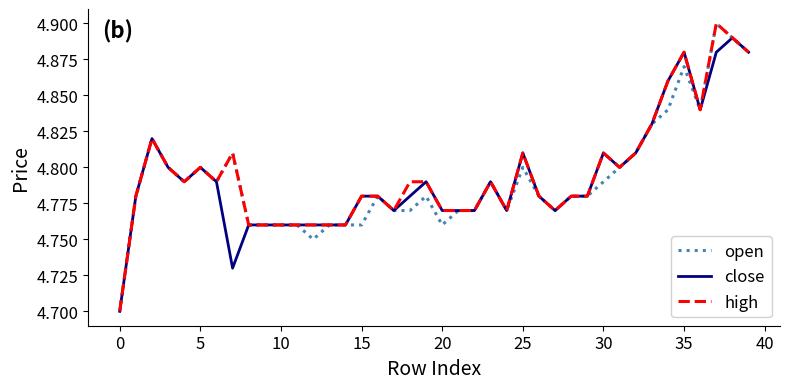

How many lines are shown in the chart?

3